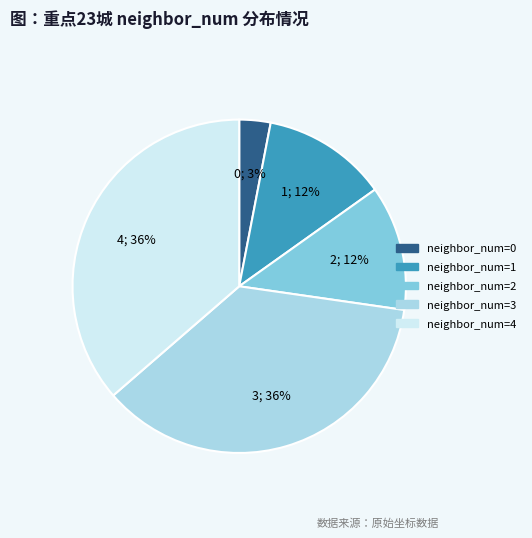

Does any single category account for the majority?

No